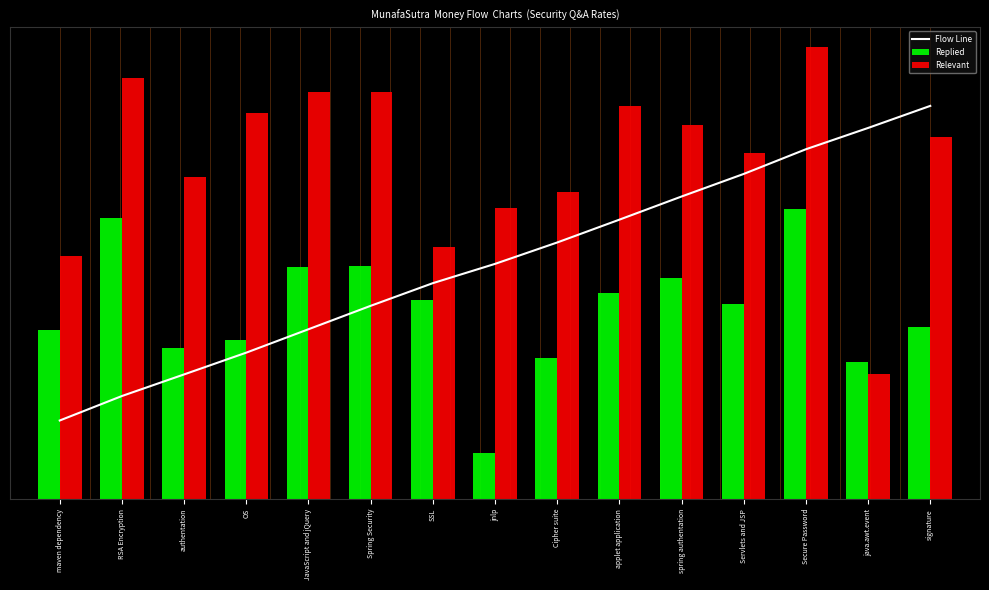

What is the average value of the Flow Line series?

60.1